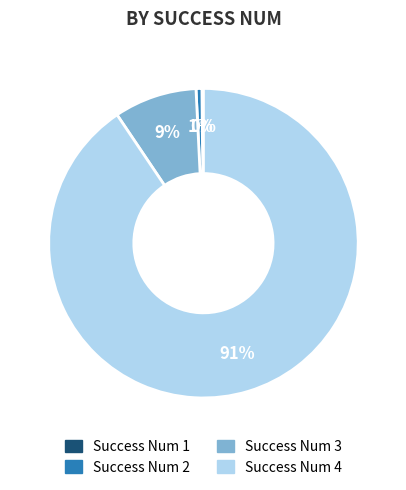

To the nearest percent, what percentage of the pie is Success Num 2?

1%